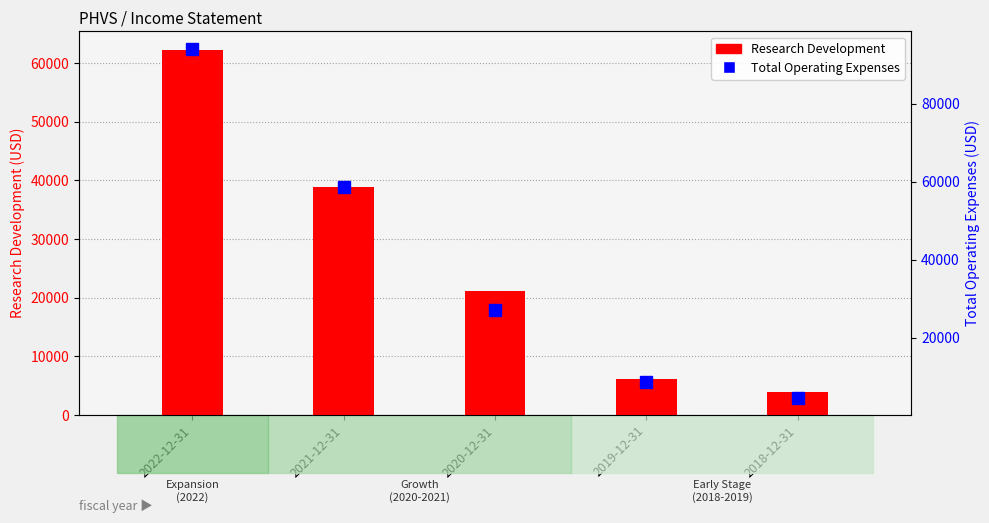

What is the difference between the maximum and minimum values in the Research Development series?

58300